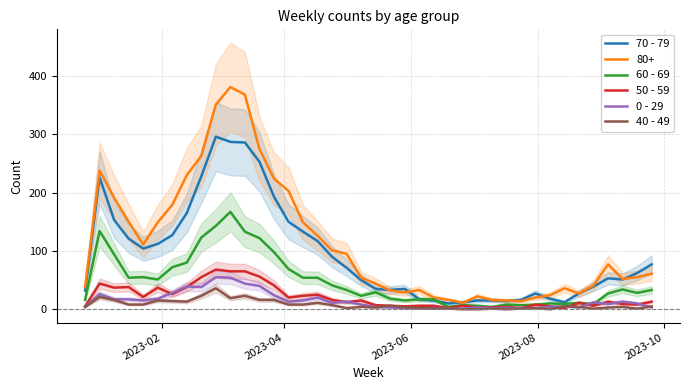

True or false: 40 - 49 and 80+ intersect in this chart.

False